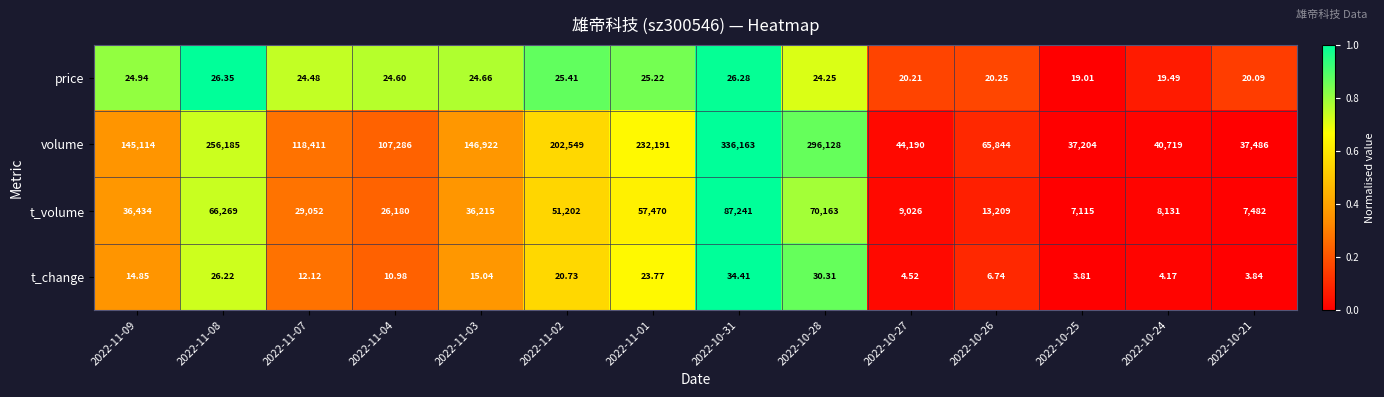

Which series changed the most between 2022-10-27 and 2022-10-21?

volume